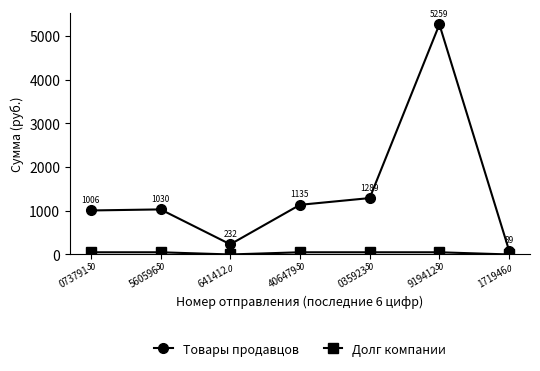

Where is the first local maximum for Товары продавцов?

560596